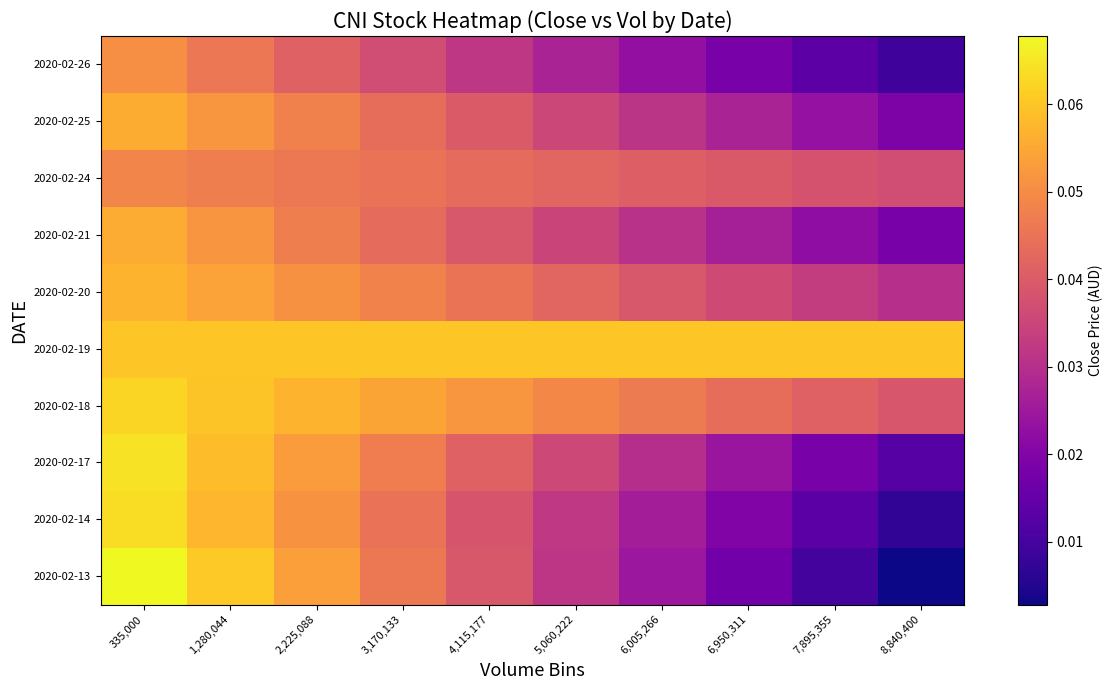

Which series changed the most between 5,060,222 and 6,005,266?

2020-02-13